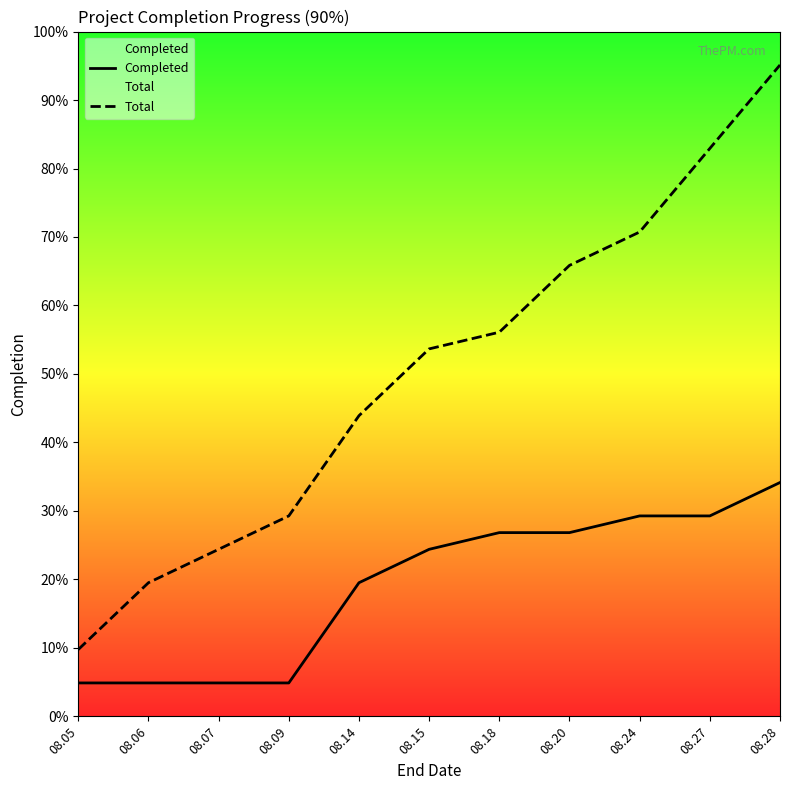

The value of Completed at 08.24 is 6. True or false?

False